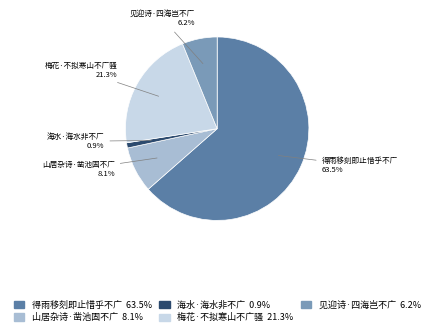

To the nearest percent, what is the difference between the 见迎诗·四海岂不广 and 山居杂诗·凿池固不广 slice percentages?

2%